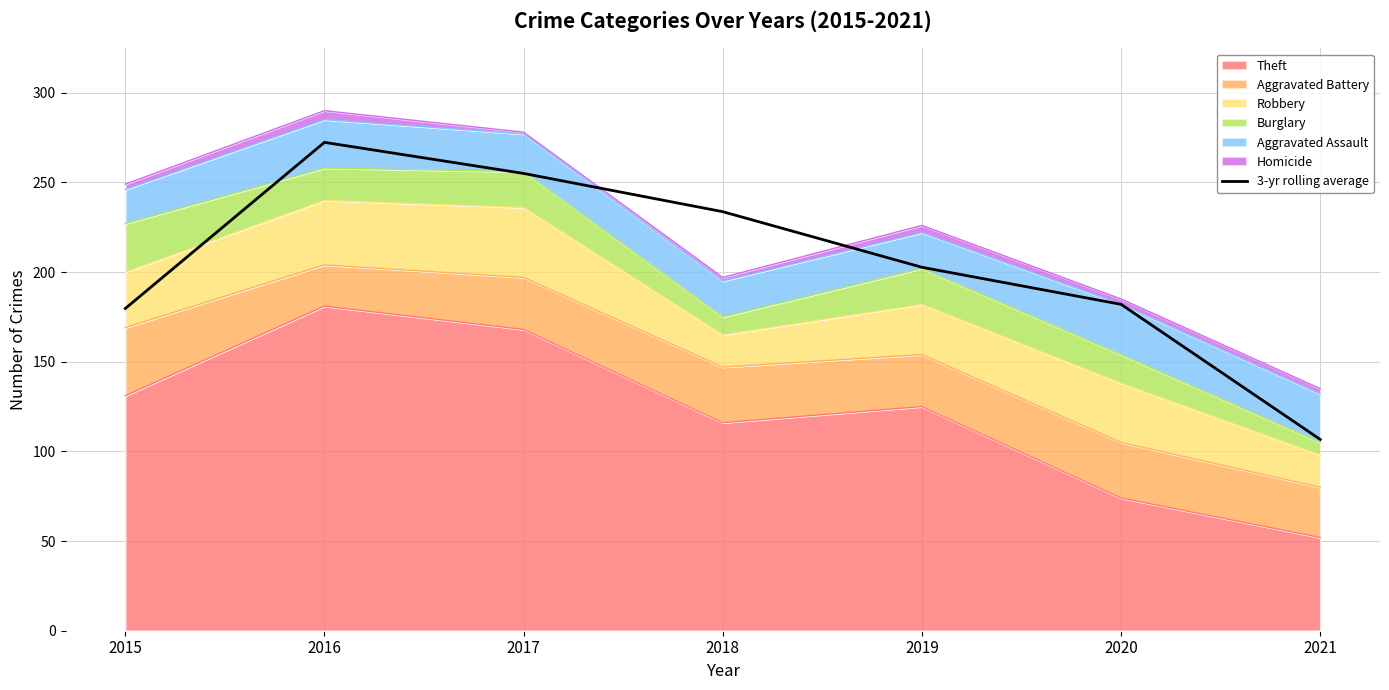

List the labels in order of value, largest first.

2016, 2017, 2018, 2019, 2020, 2015, 2021